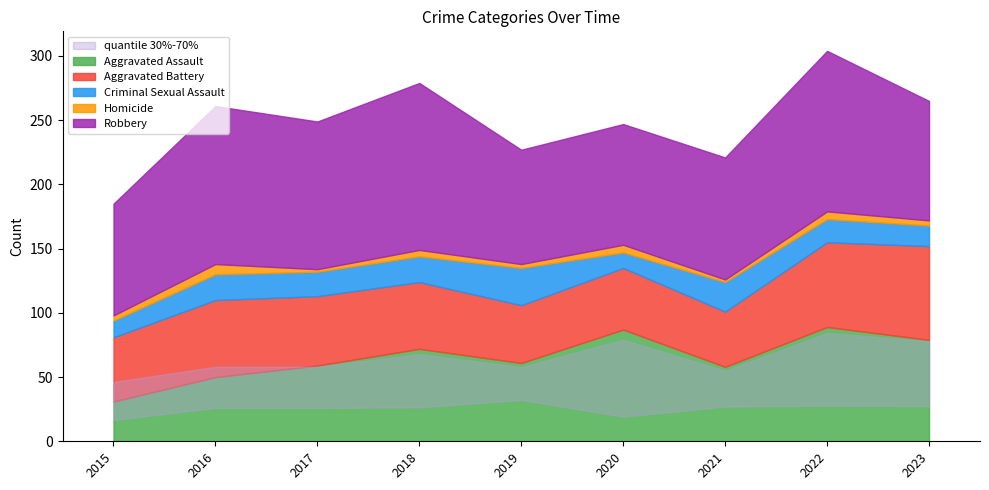

What value does the Robbery series have at 2015?

87